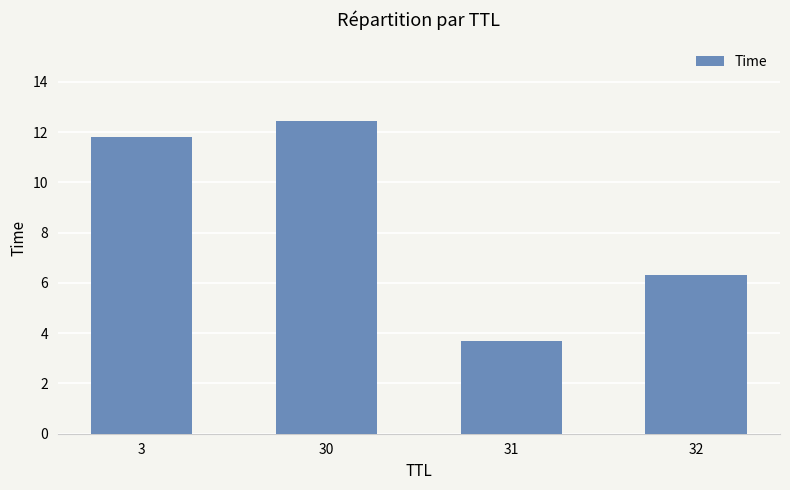

Where does the data first go above 11?

3